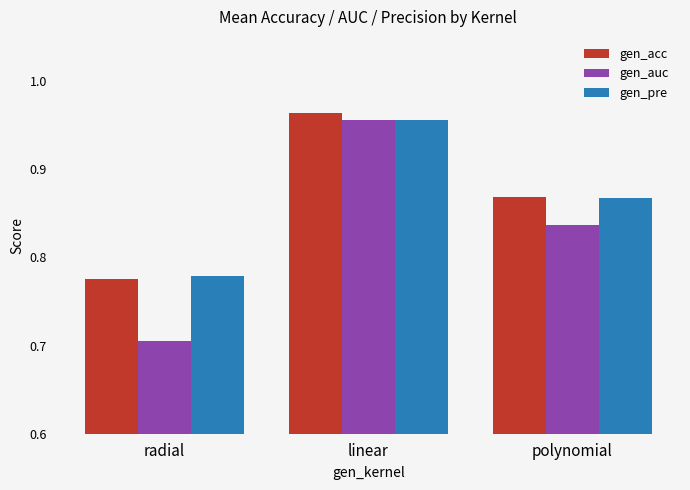

Where is gen_acc nearest to the value 0?

radial